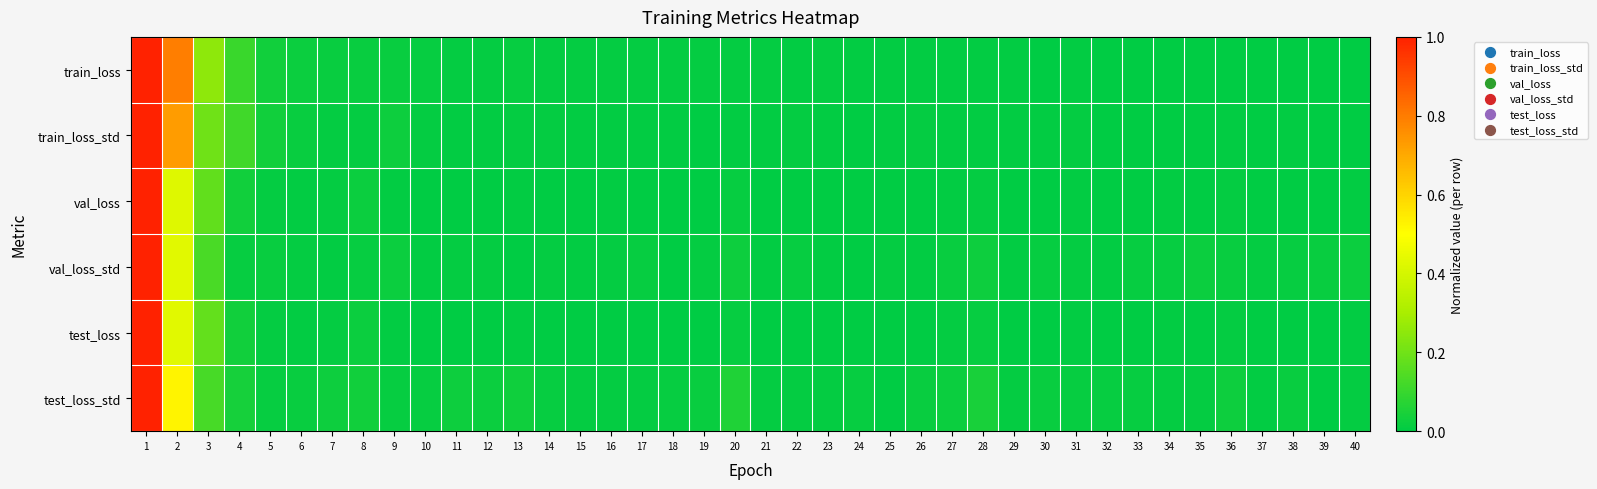

Which has a higher value, 35 or 25?

25